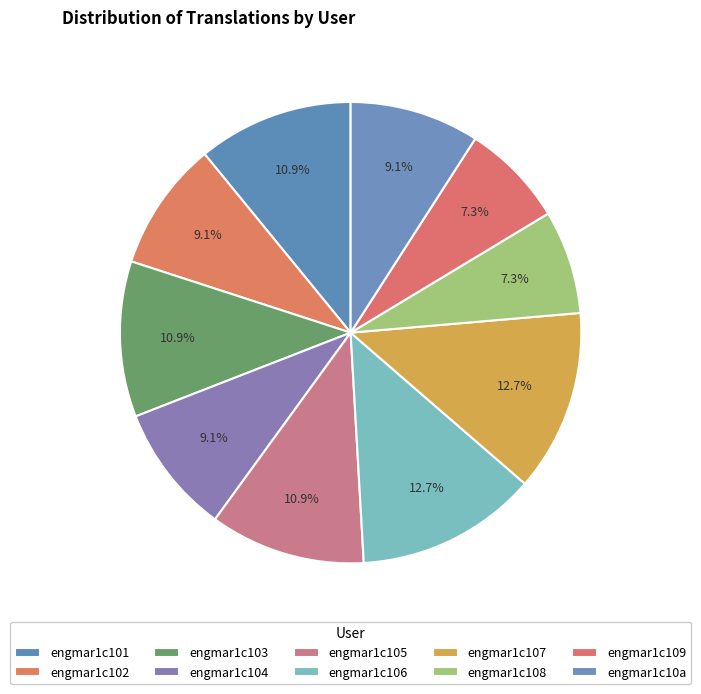

To the nearest percent, what is the combined percentage of engmar1c105 and engmar1c107?

24%